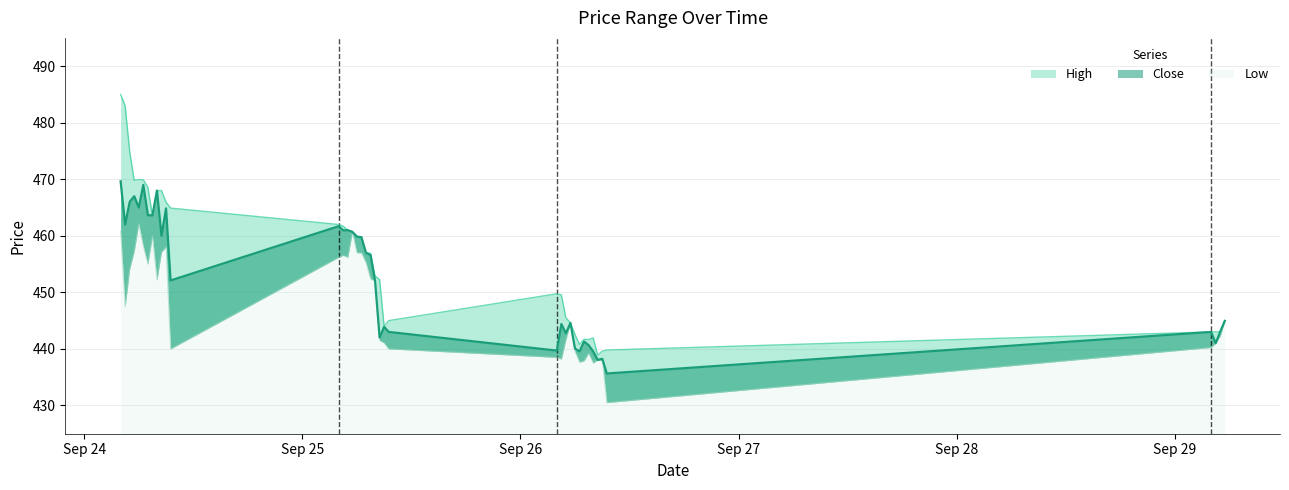

Reading left to right, extract all data points from this chart.

High: 485.0	483.0	474.9	469.8	469.9	469.9	468.6	463.6	468.0	468.0	465.9	464.9	462.0	461.7	461.0	460.7	459.9	459.8	457.0	456.9	452.9	452.2	444.0	445.0	449.8	449.6	445.5	444.6	442.6	440.8	441.7	441.6	441.9	438.9	439.6	439.8	443.0	443.0	443.1	445.0
Close: 469.6	462.0	466.0	467.0	465.0	469.0	463.6	463.6	468.0	460.0	464.9	452.1	461.7	460.9	461.0	460.7	459.9	459.8	457.0	456.6	452.0	442.0	443.9	443.0	439.7	444.4	442.8	444.6	440.1	439.6	441.3	440.6	439.6	438.1	438.2	435.6	443.0	441.0	443.1	444.9
Low: 460.9	447.5	454.1	457.3	462.1	458.1	455.0	460.0	452.2	457.1	458.1	440.0	456.2	456.6	456.2	460.7	457.0	457.0	455.2	452.4	452.0	441.5	441.1	440.0	438.5	438.2	441.6	444.6	439.6	437.6	437.9	439.2	437.5	438.1	438.0	430.5	440.2	441.0	442.3	444.9